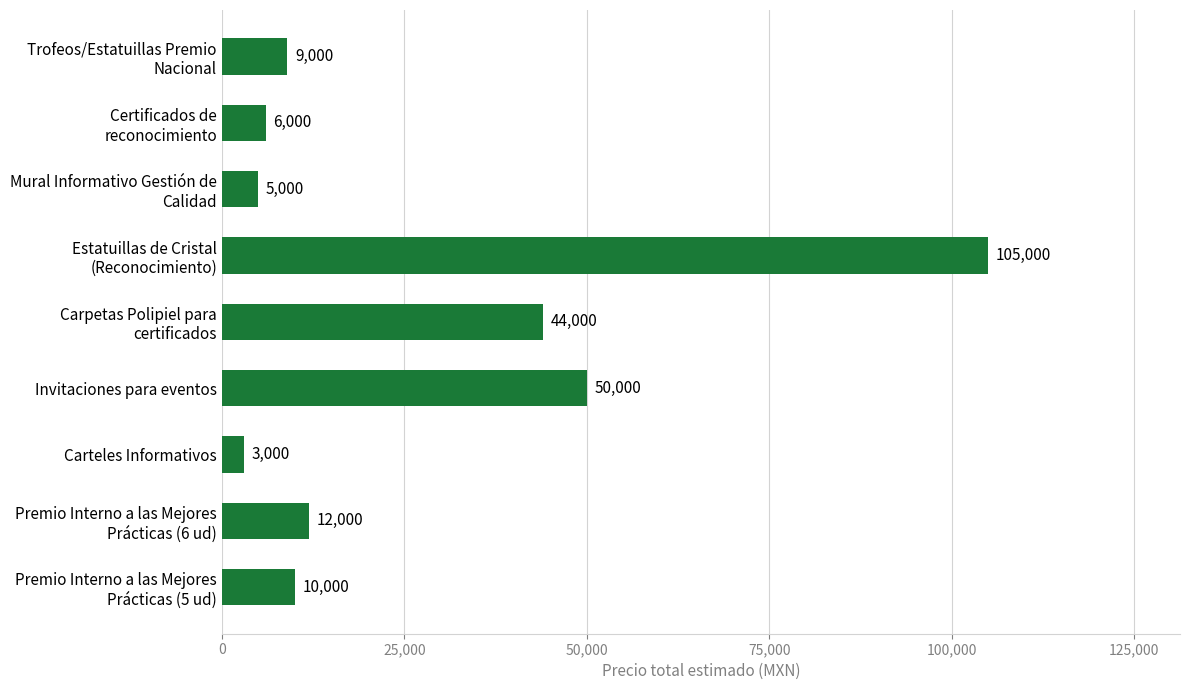

What is the minimum value shown in the chart?

3000